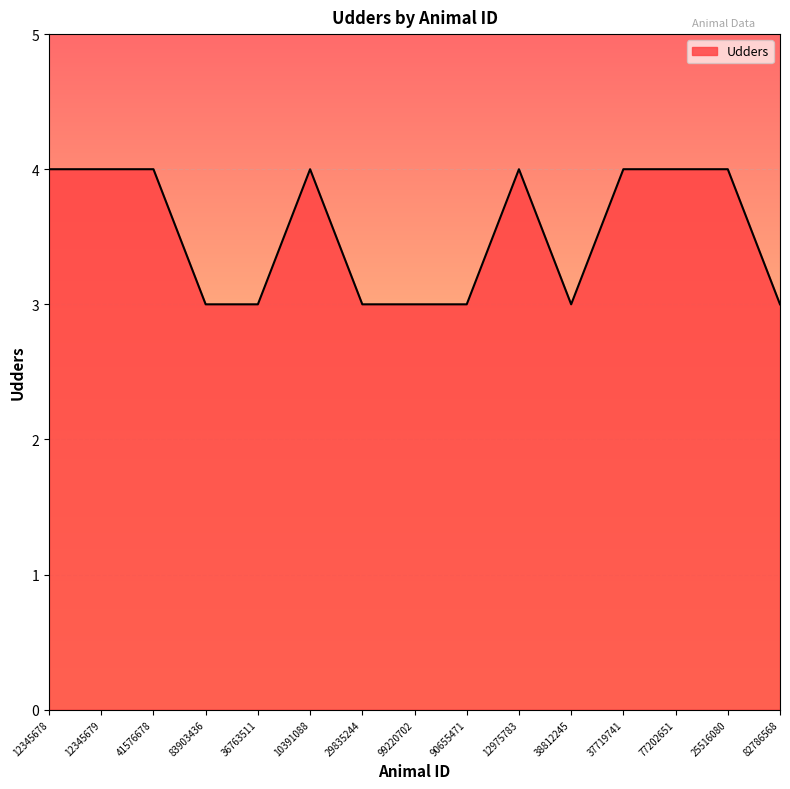

Reading left to right, list all the values displayed in this chart.

12345678=4	12345679=4	41576678=4	83903436=3	36763511=3	10391088=4	29835244=3	99220702=3	90655471=3	12975783=4	38812245=3	37719741=4	77202651=4	25516080=4	82786568=3